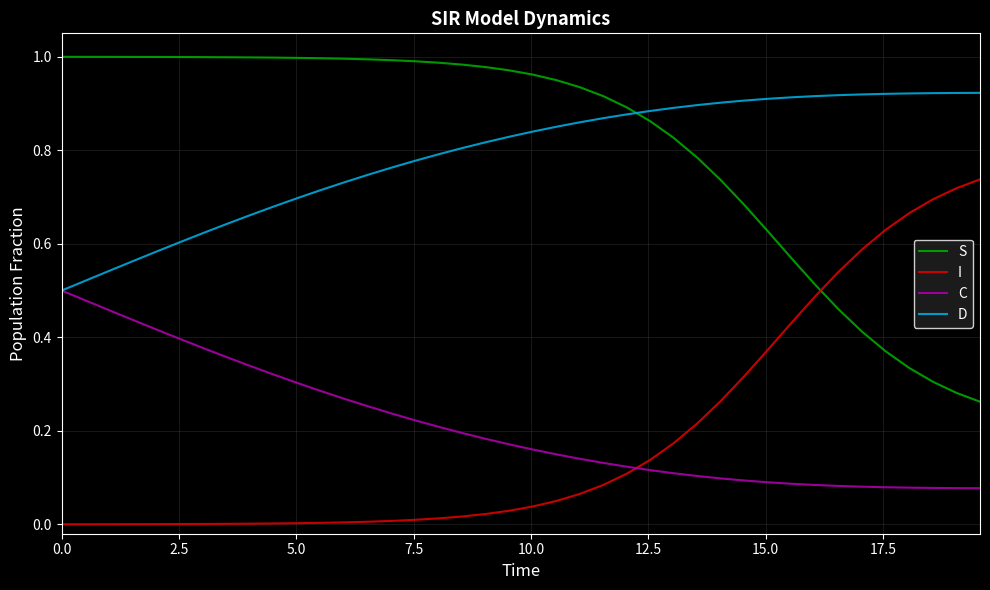

Rank the series by their maximum value, from lowest to highest.

C, I, D, S